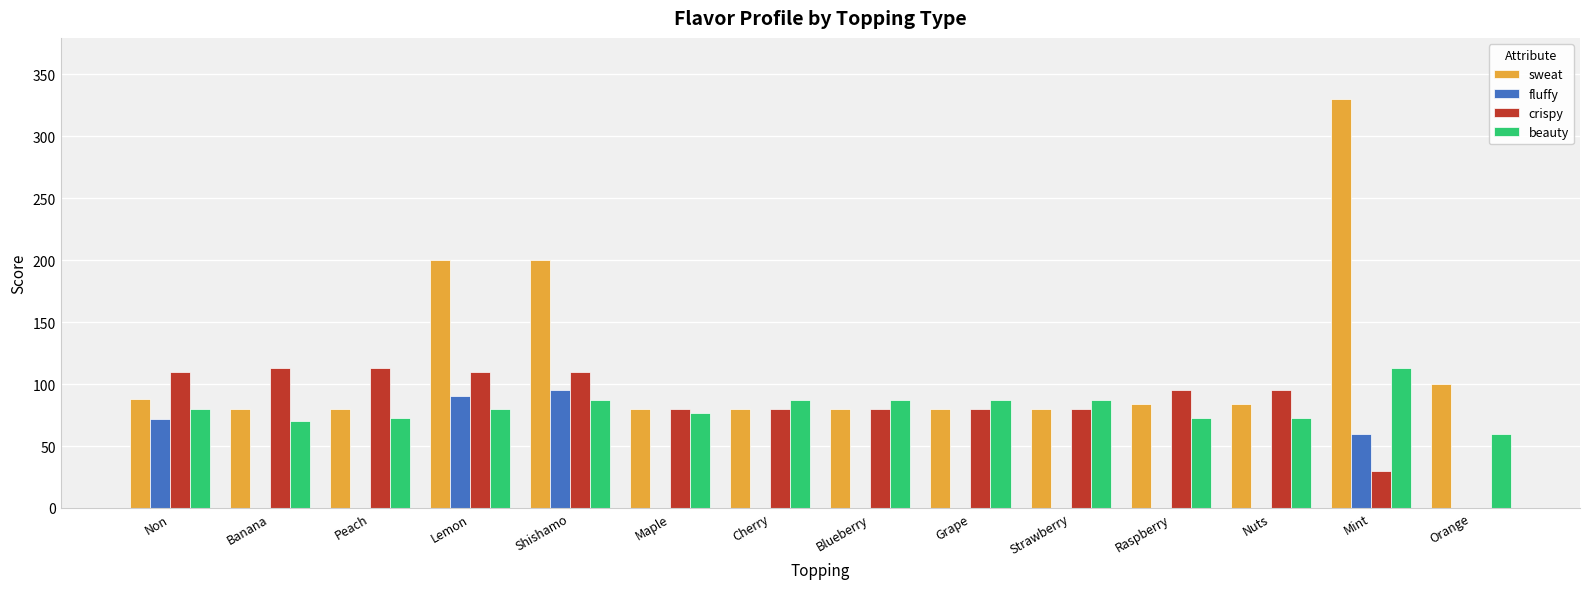

Is the value of beauty at Mint greater than the value of fluffy at Raspberry?

Yes